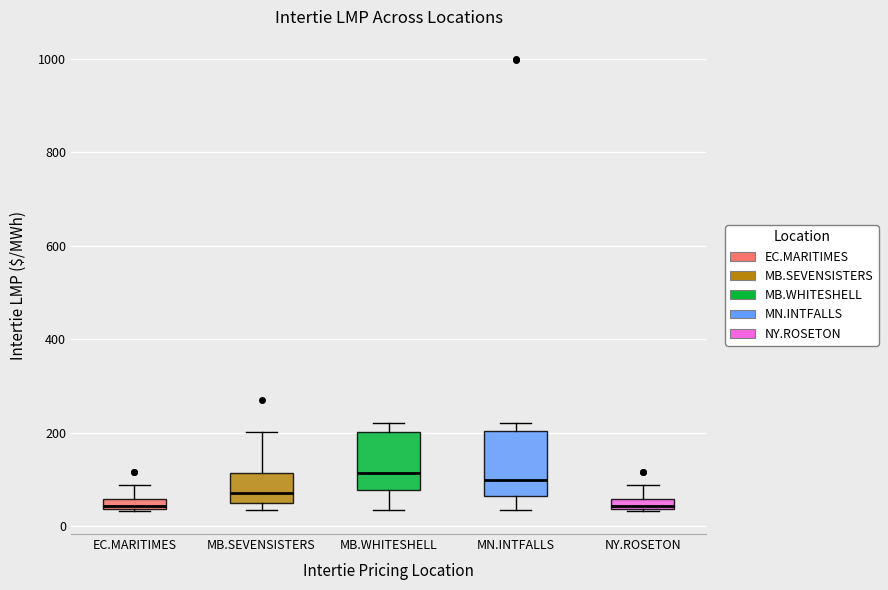

Where does the lower whisker of the box for MN.INTFALLS end on the y-axis? The values are not printed on the chart, so give them approximately, as read against the axis.

40